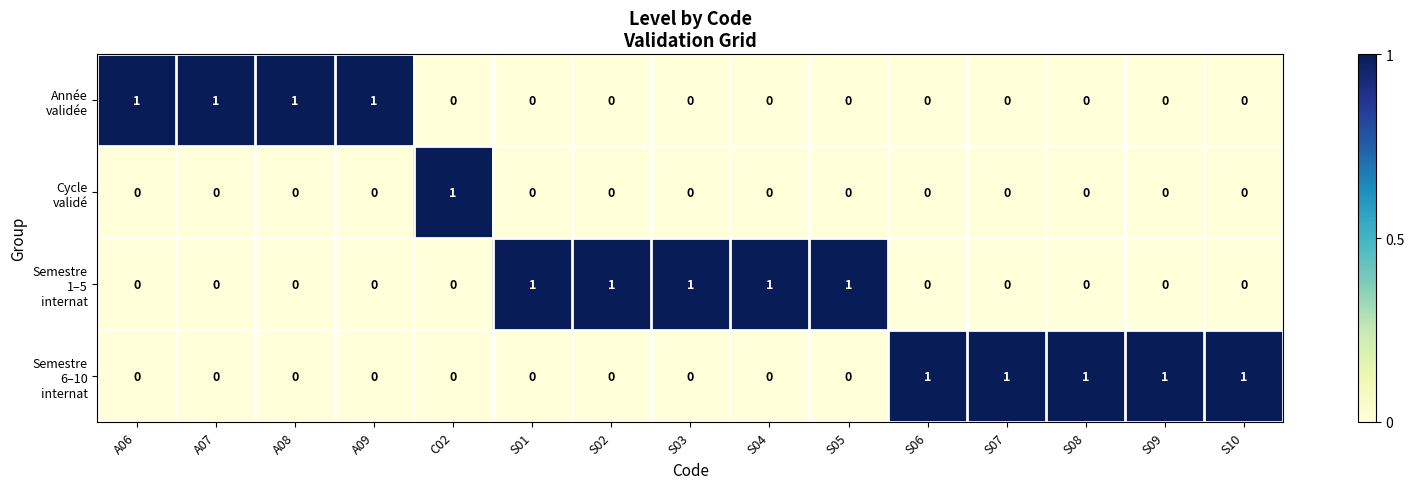

At how many categories does at least one series exceed 0?

15